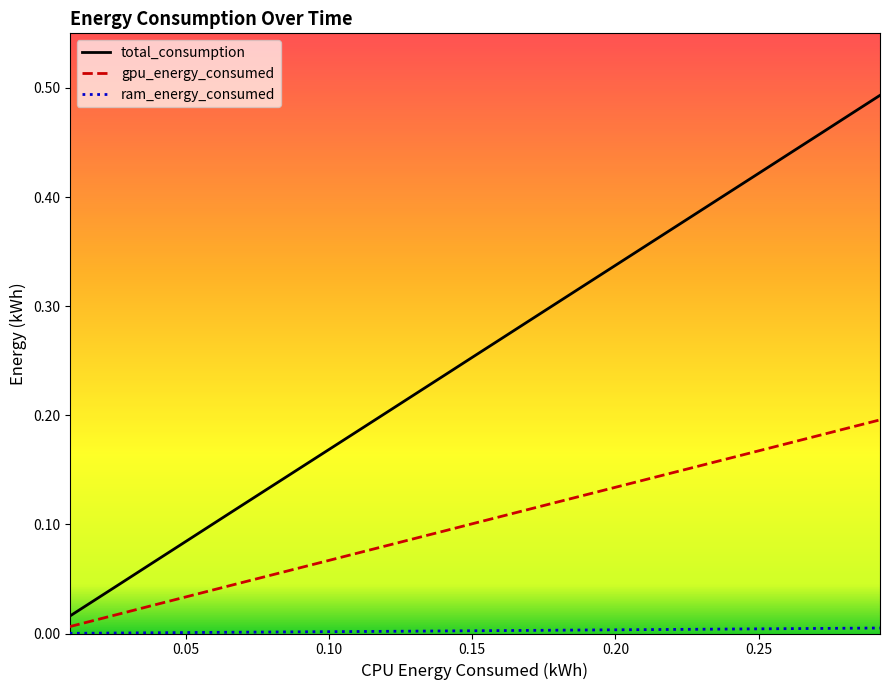

What are all the series names shown in the legend?

total_consumption, gpu_energy_consumed, ram_energy_consumed